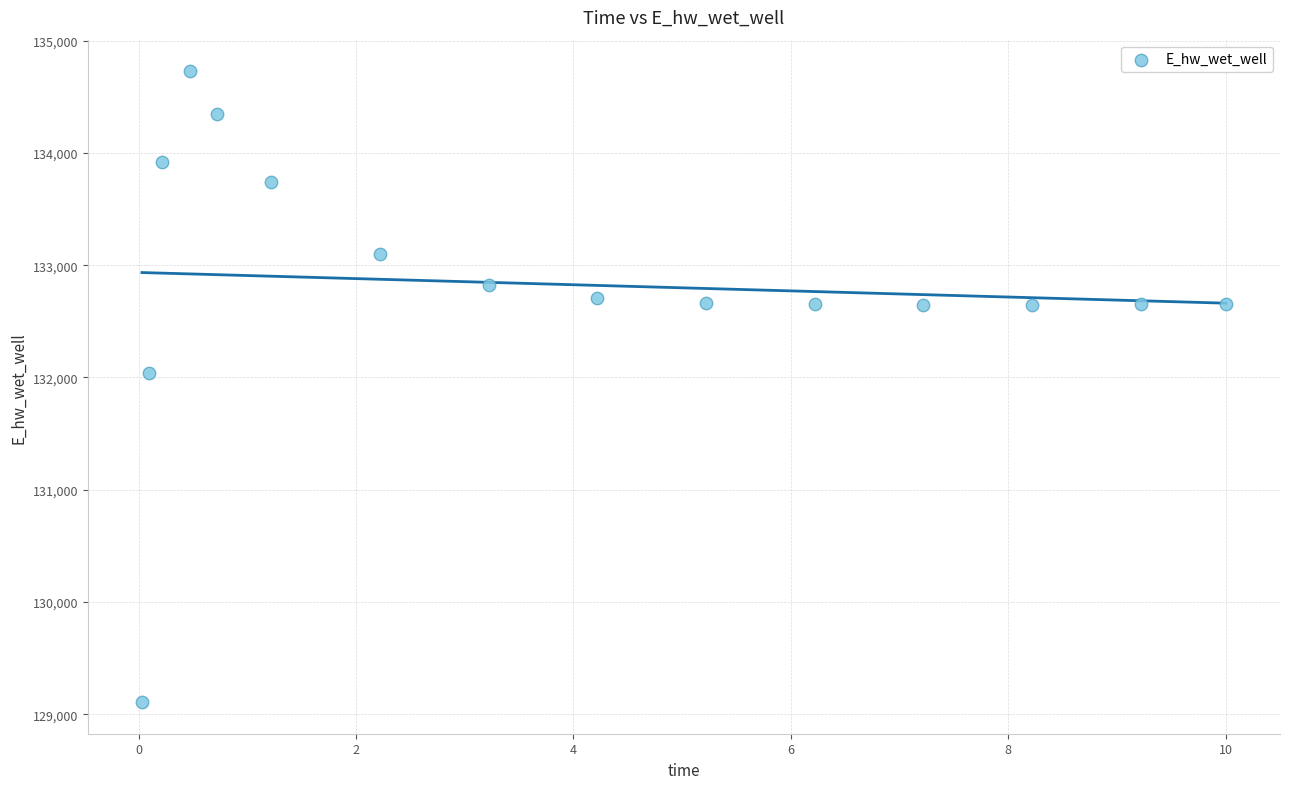

What is the range of X values (max minus min)?

10.0